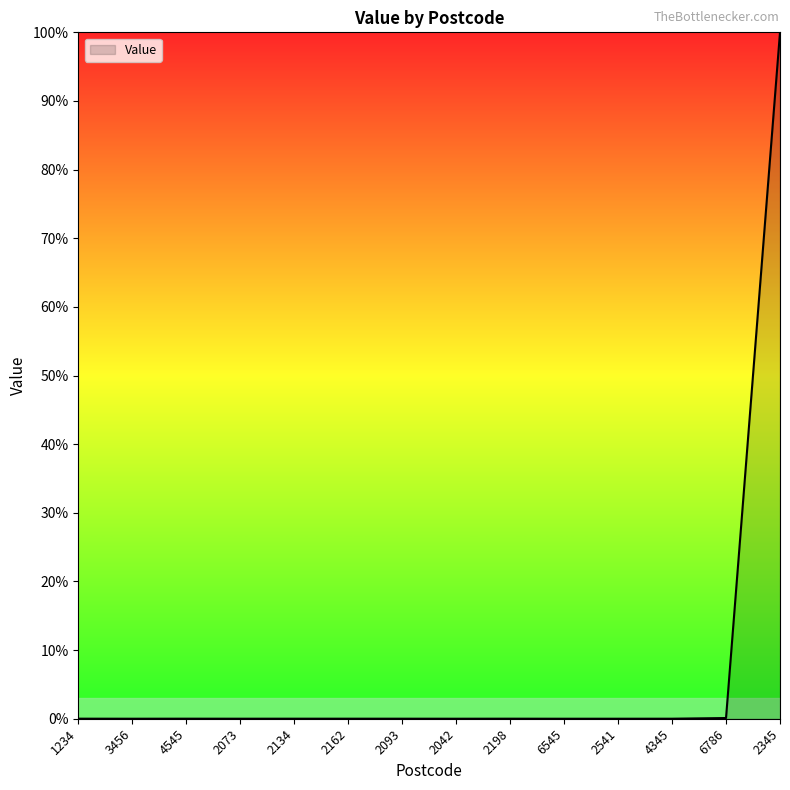

What is the label of the 6th point from the right?

2198